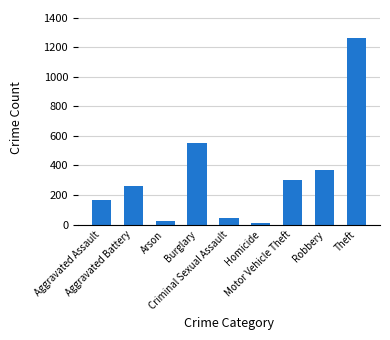

What is the label of the 7th bar from the left?

Motor Vehicle Theft